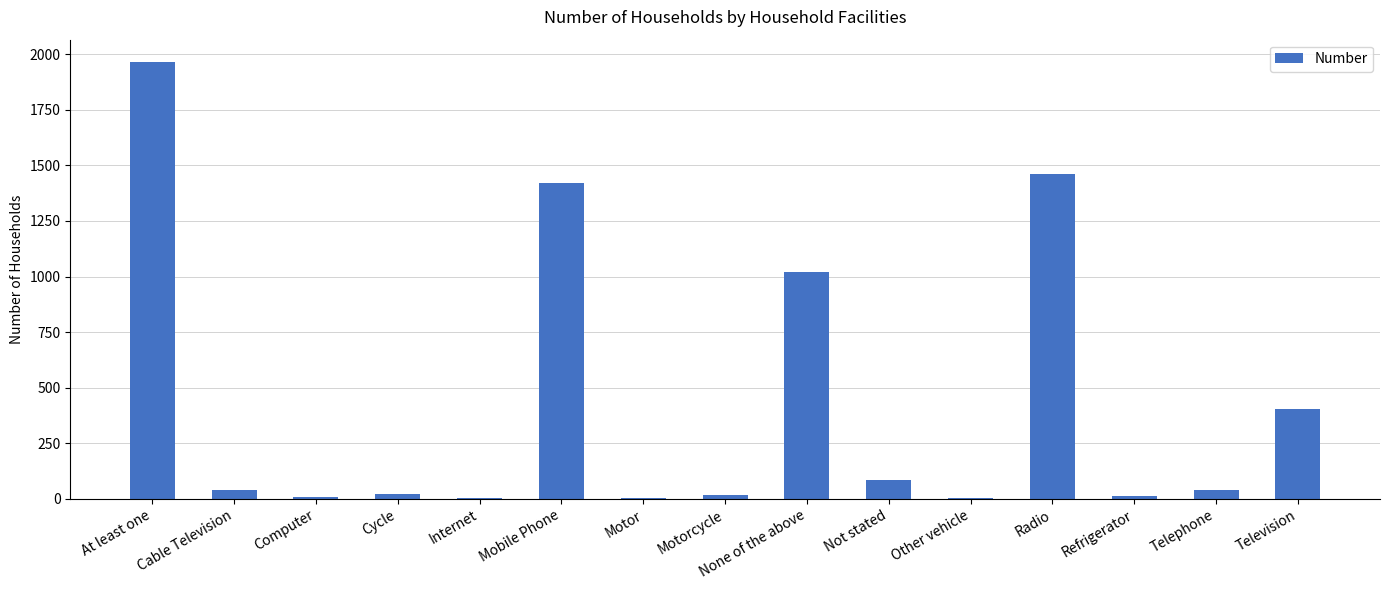

What is the difference between the values at Telephone and Refrigerator?

25